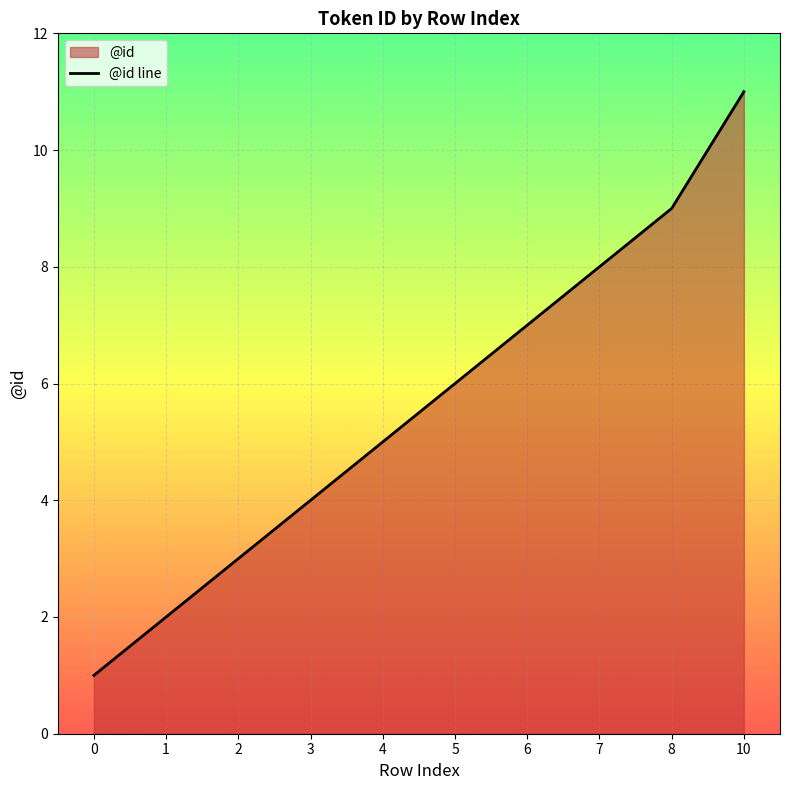

What is the sum of all values?

56